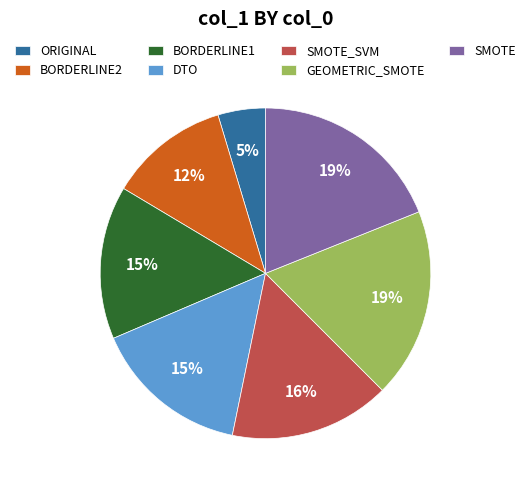

To the nearest percent, what percentage of the pie is BORDERLINE1?

15%